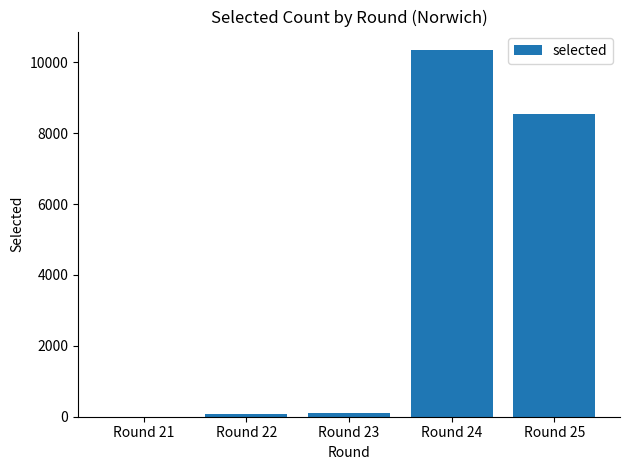

What is the change in value from Round 21 to Round 24?

+10351